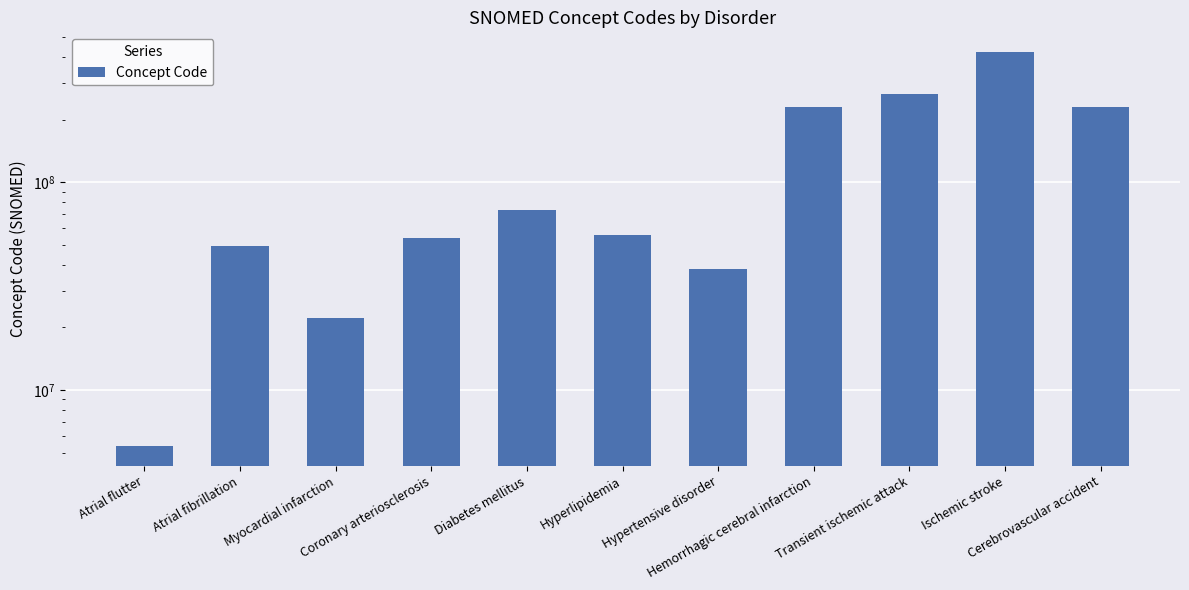

How many categories are shown in the chart?

11